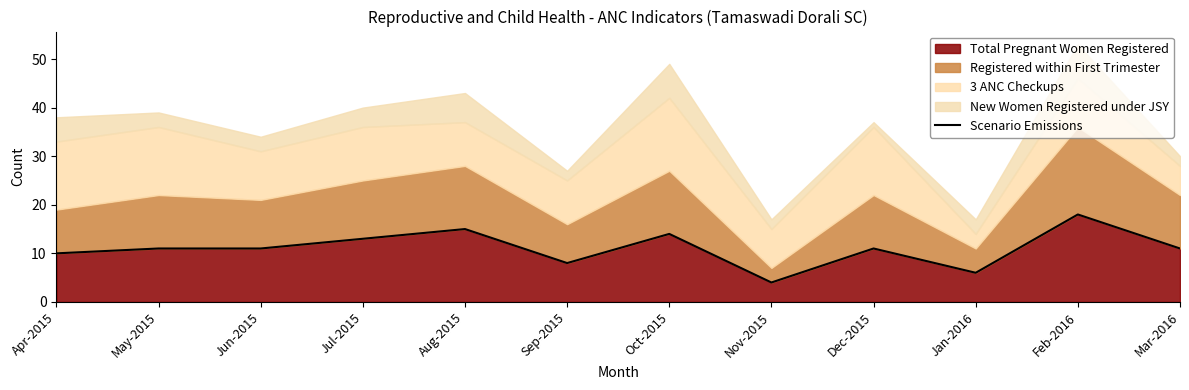

How many lines are shown in the chart?

1